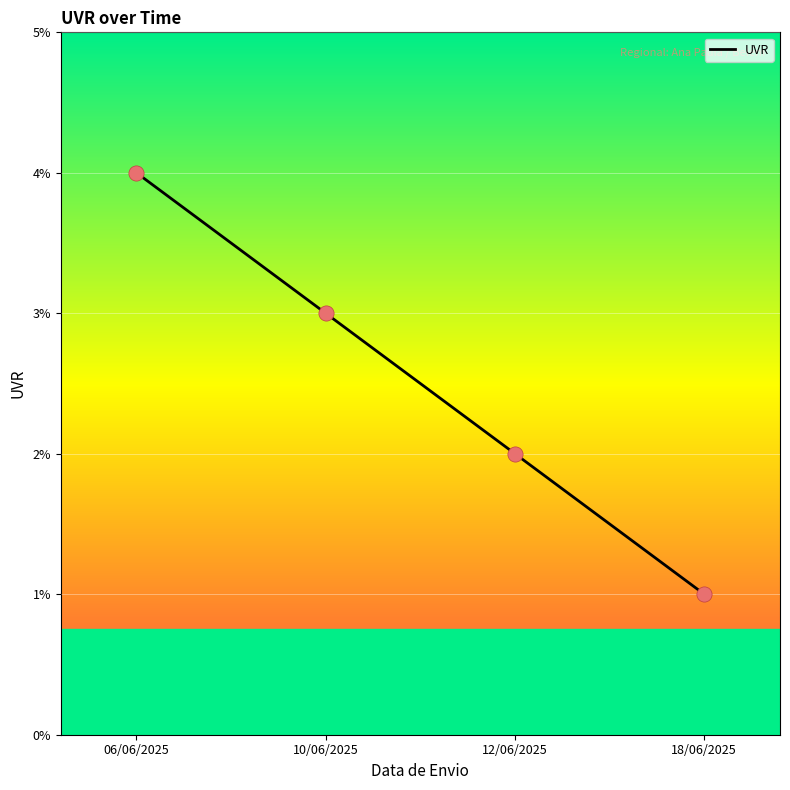

Approximately how many times larger is the value at 06/06/2025 compared to 12/06/2025?

2.0